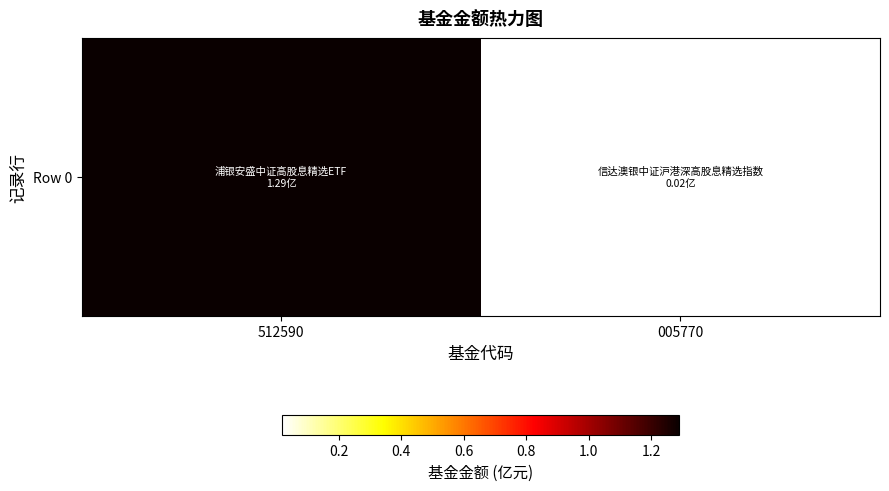

What is the difference between the maximum and minimum values?

1.3